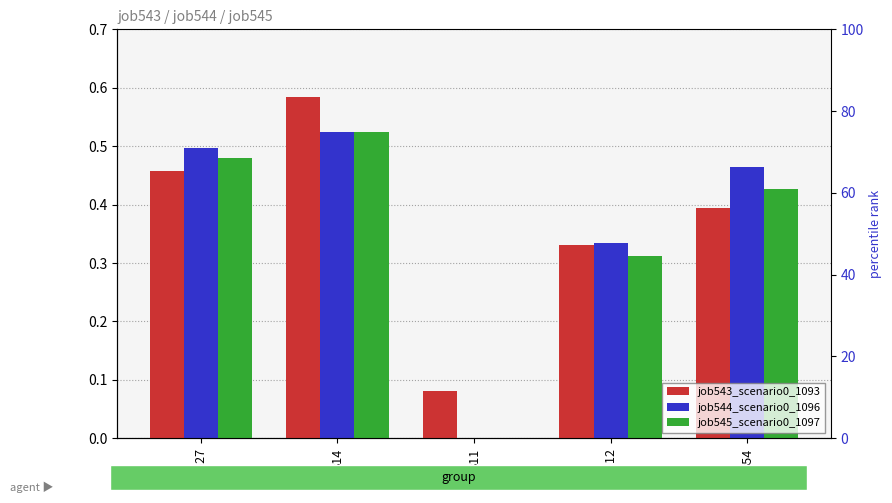

Are the bars grouped side by side (vs. stacked)?

Yes